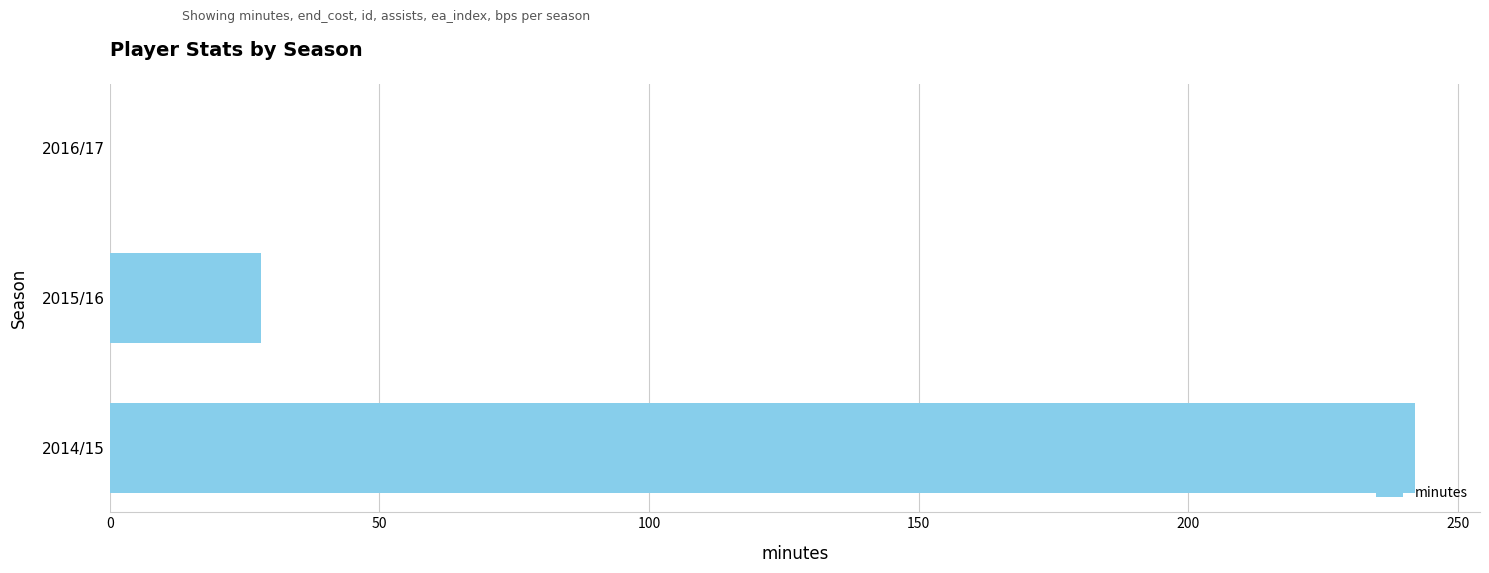

What is the greatest value displayed?

242